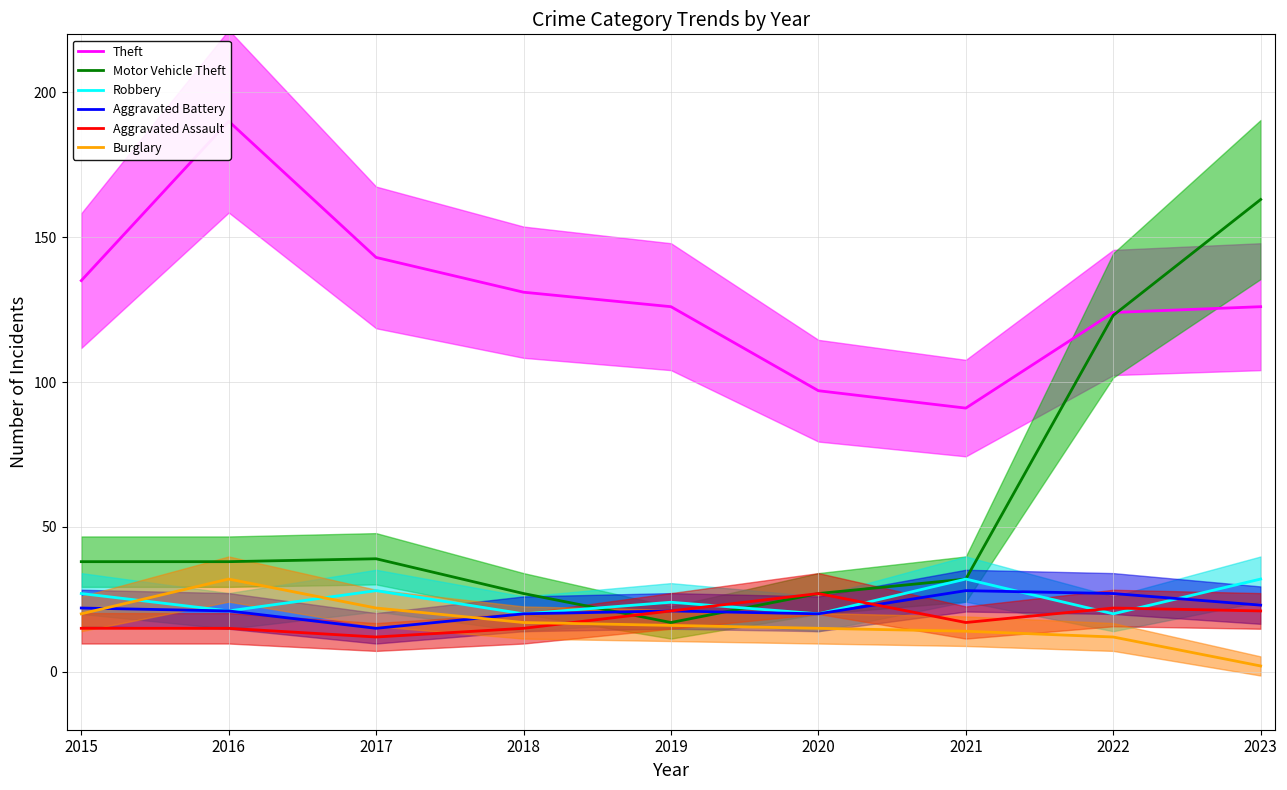

At how many categories does at least one series exceed 38?

9